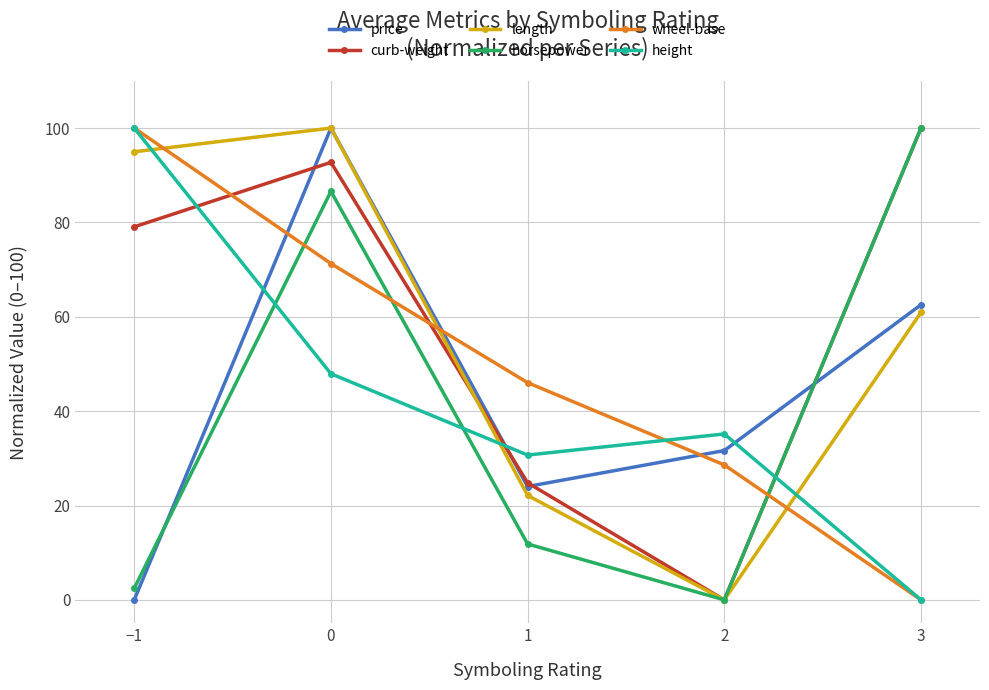

Where is the first local minimum for price?

1